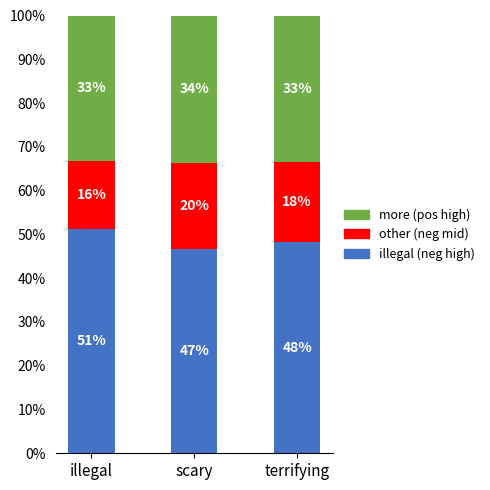

Read the other (neg mid) value at terrifying.

18.2